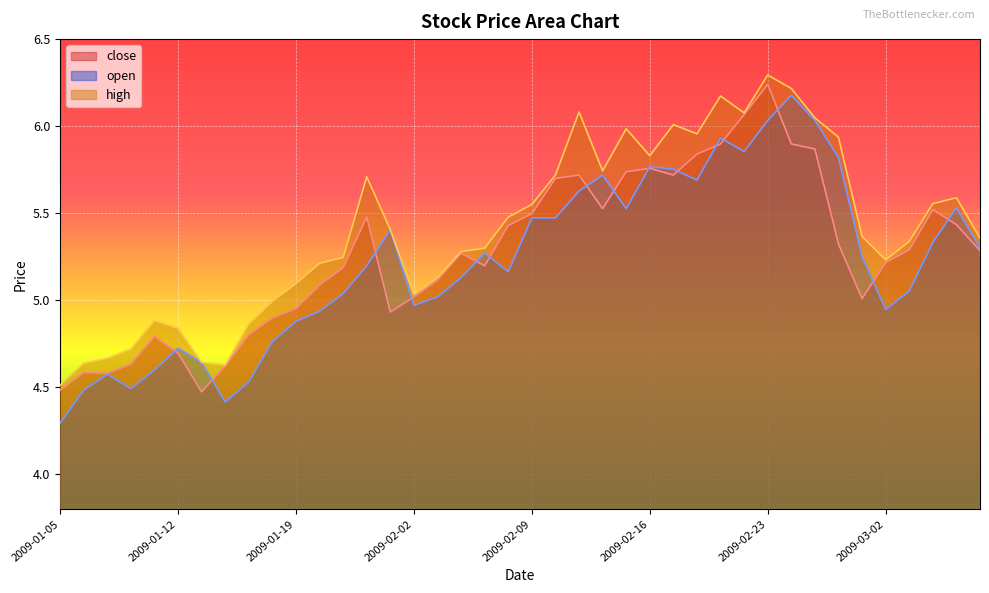

How many lines are shown in the chart?

3